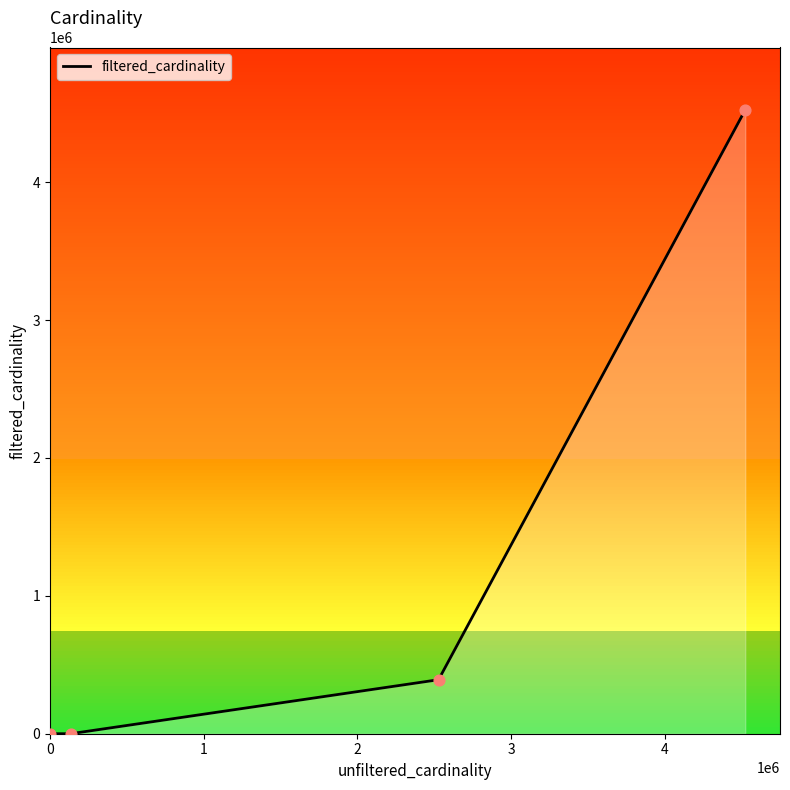

What is the highest value of the filtered_cardinality series?

4523930